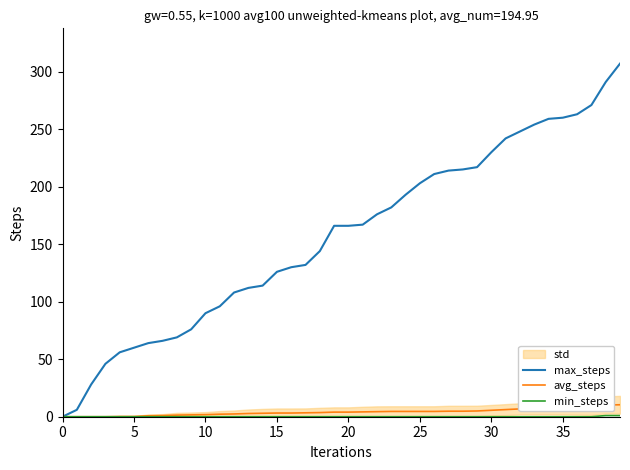

What is the difference between the maximum and second lowest values in the avg_steps series?

10.4